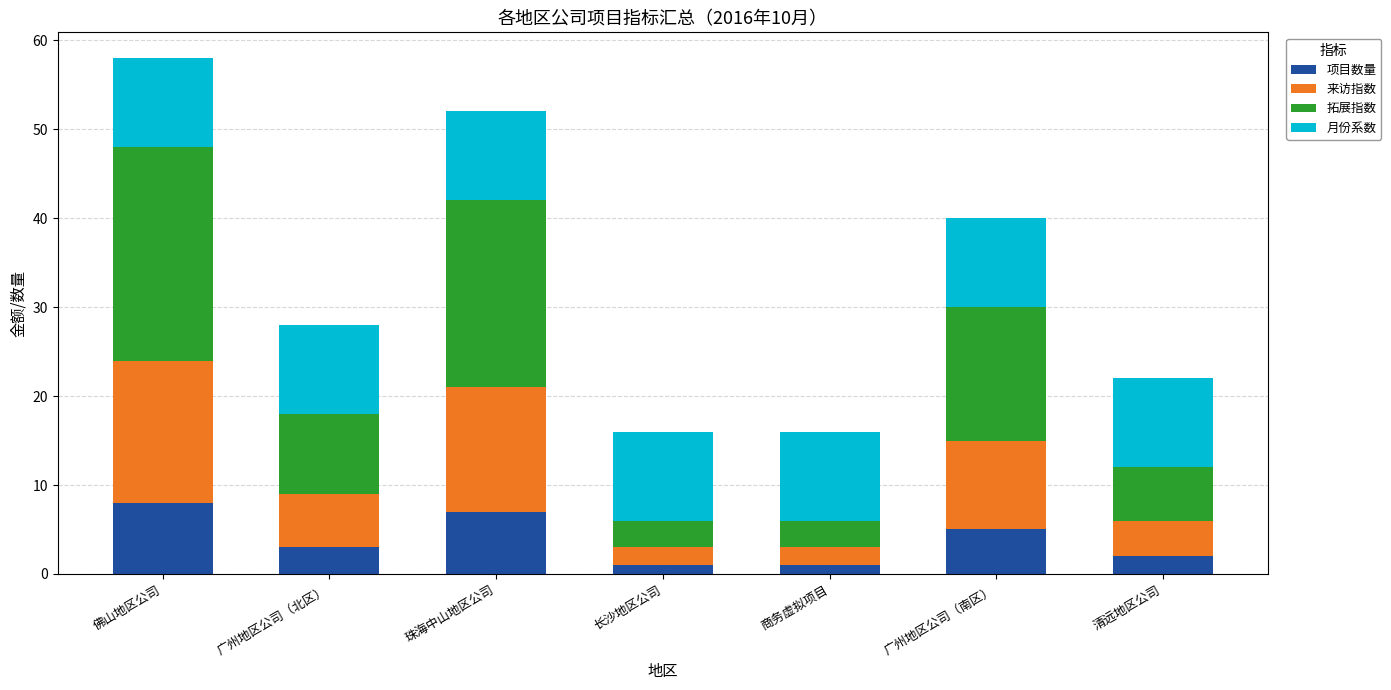

What value does the 项目数量 series have at 广州地区公司（南区）?

5